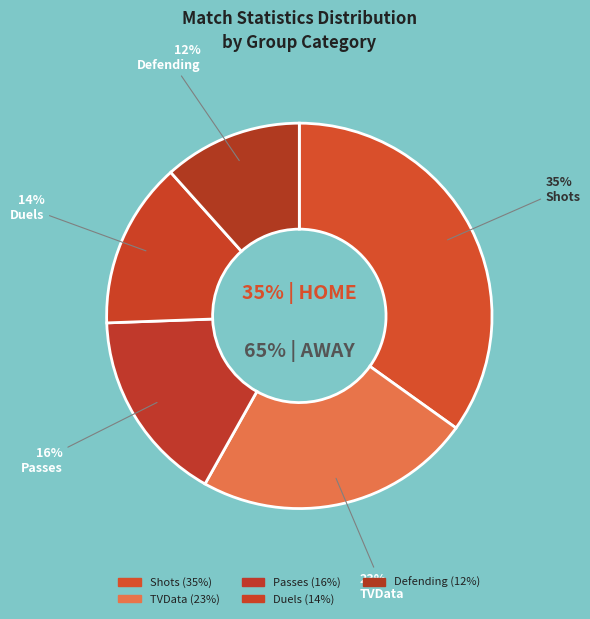

To the nearest percent, what is the difference between the Duels and Shots slice percentages?

21%